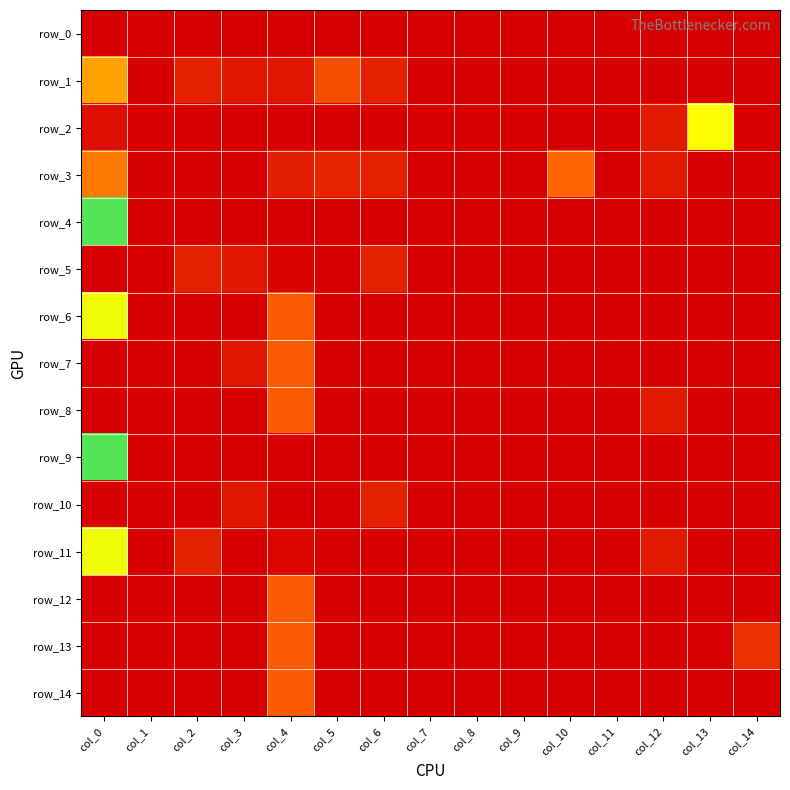

At how many categories does at least one series exceed 0?

10